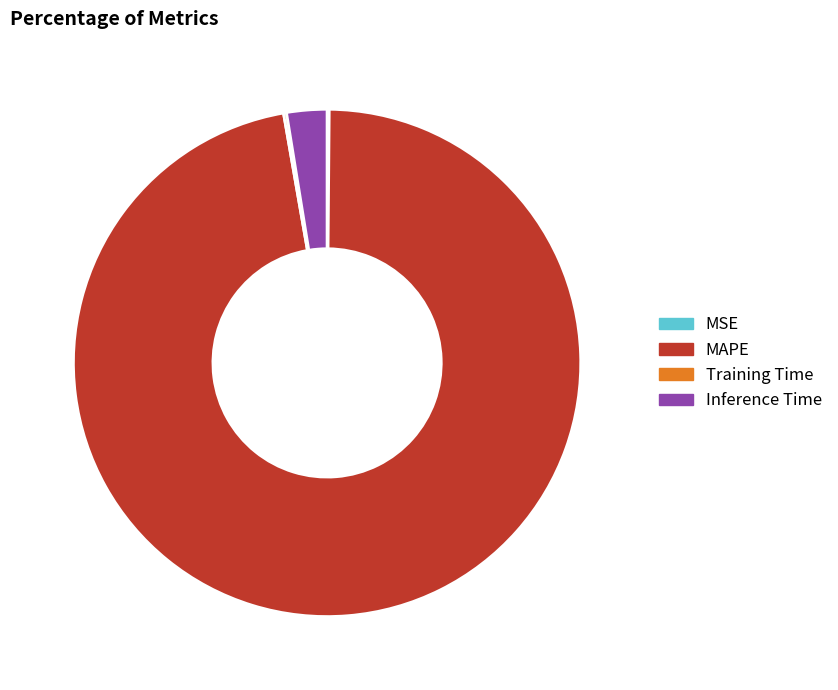

Which category has the biggest portion of the pie?

MAPE